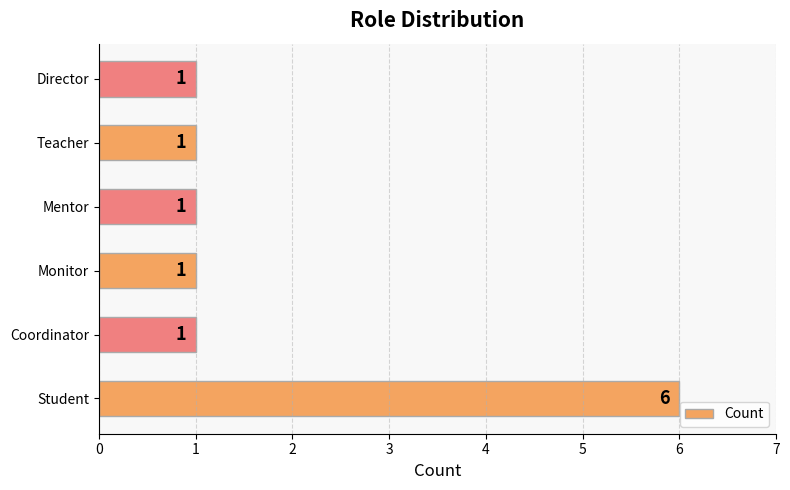

How many data points does each series have?

6